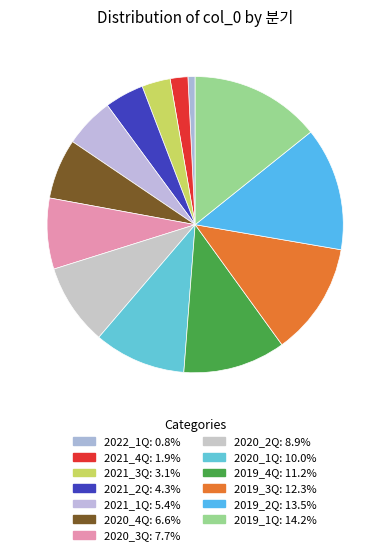

Which slice is the smallest?

2022_1Q